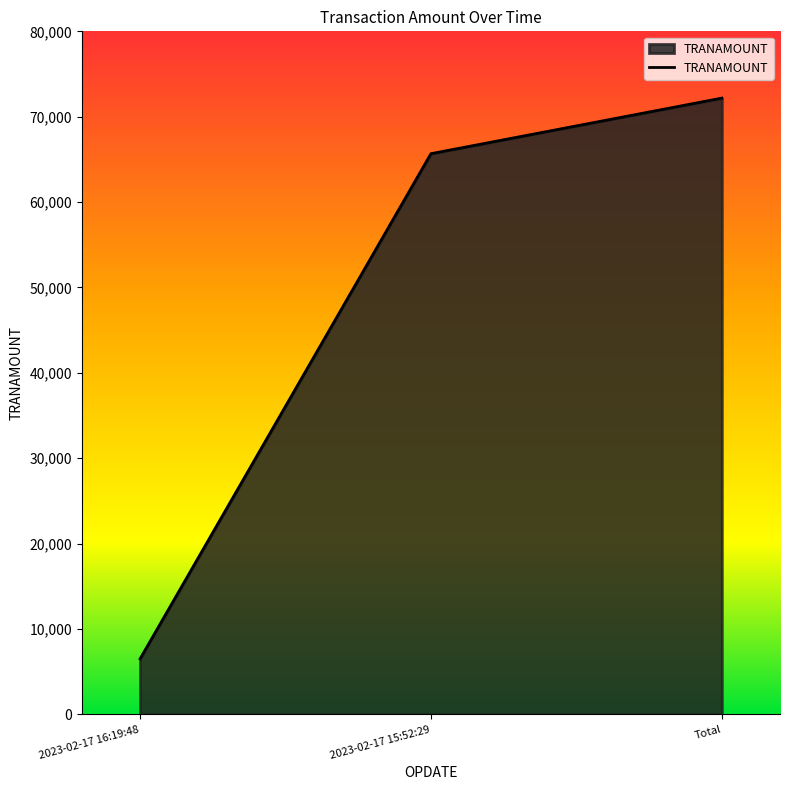

List the labels in order of value, smallest first.

2023-02-17 16:19:48, 2023-02-17 15:52:29, Total